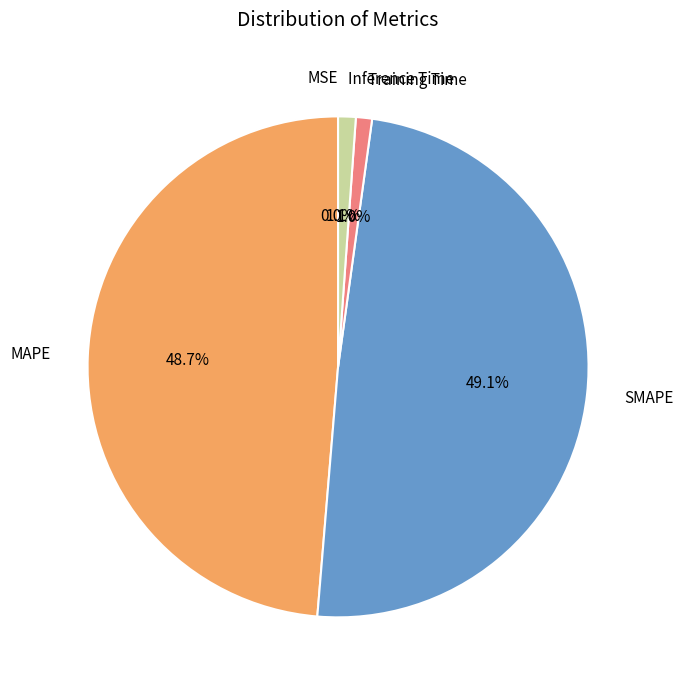

Between SMAPE and Training Time, which is larger?

SMAPE